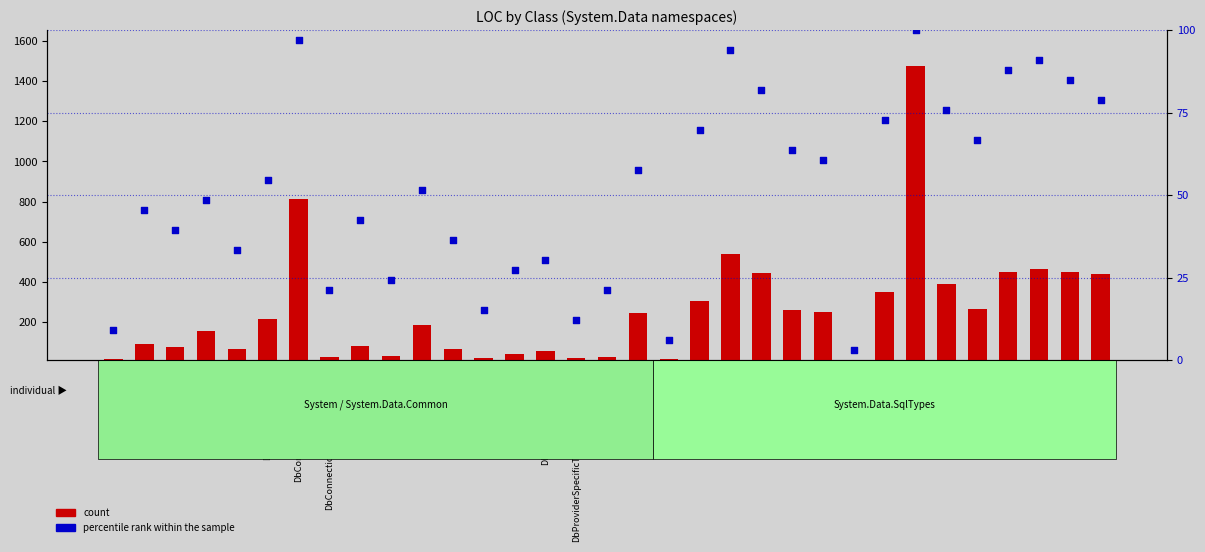

What are all the series names shown in the legend?

count, percentile rank within the sample